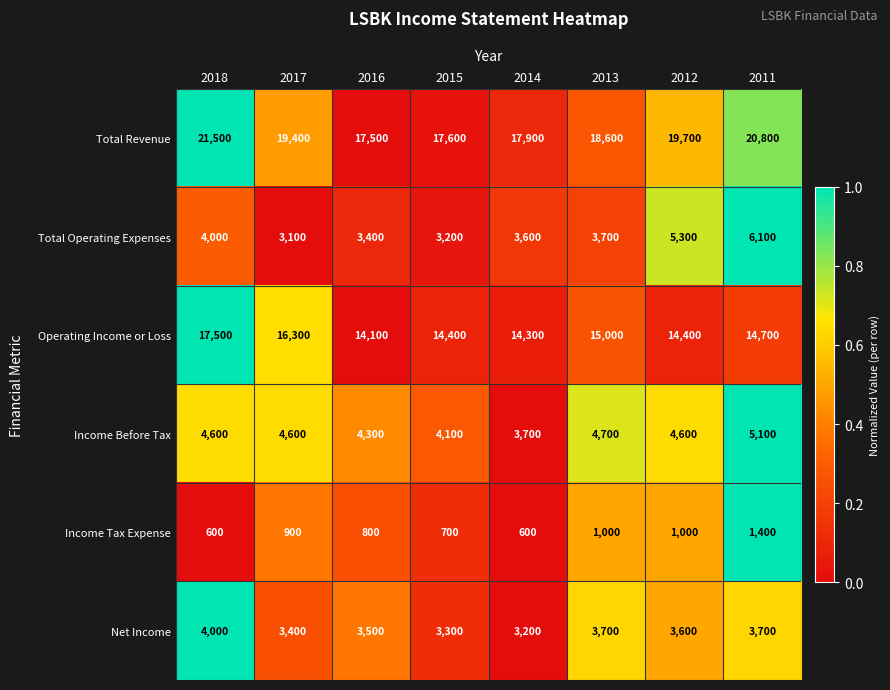

What is the difference between the highest and lowest values at 2014?

17300